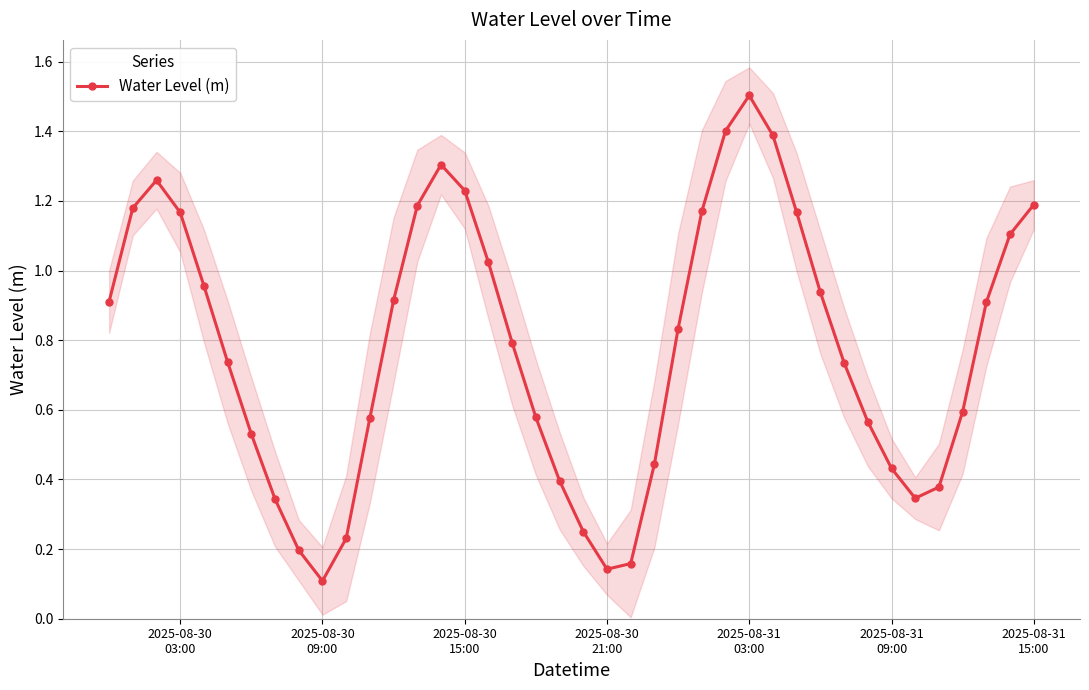

What is the difference between the maximum and minimum values?

1.4